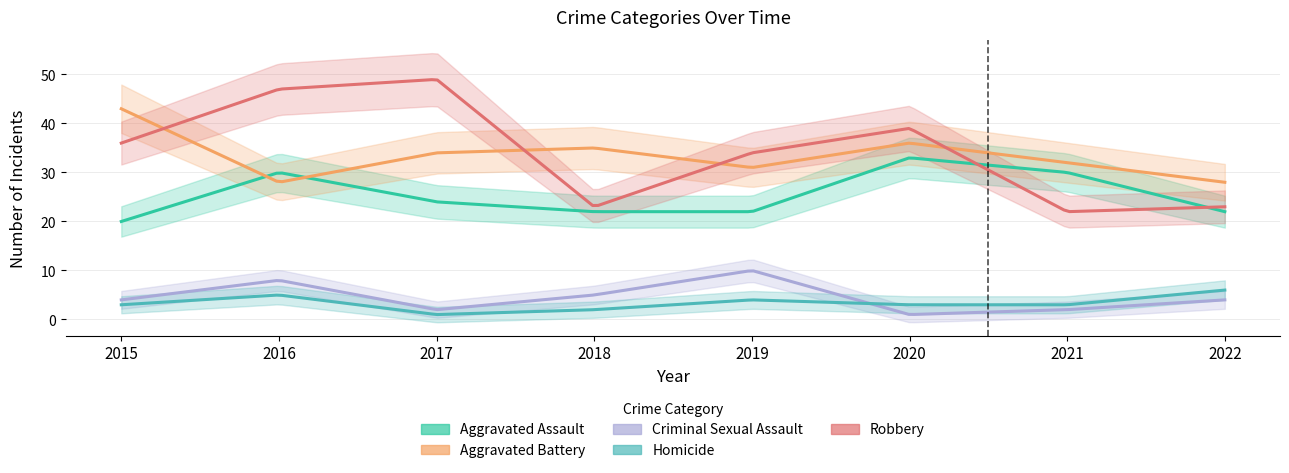

At which label does Robbery reach its minimum?

2021